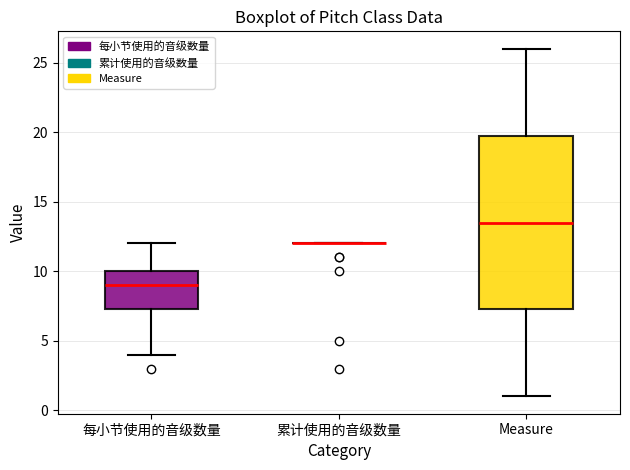

Comparing the boxes themselves (not the whiskers), which one is the tallest?

Measure